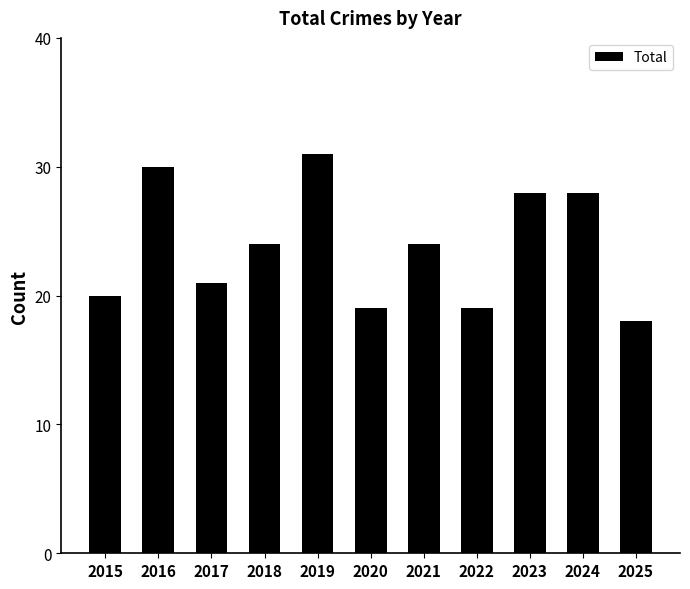

Reading left to right, transcribe all the data shown in this chart.

20	30	21	24	31	19	24	19	28	28	18